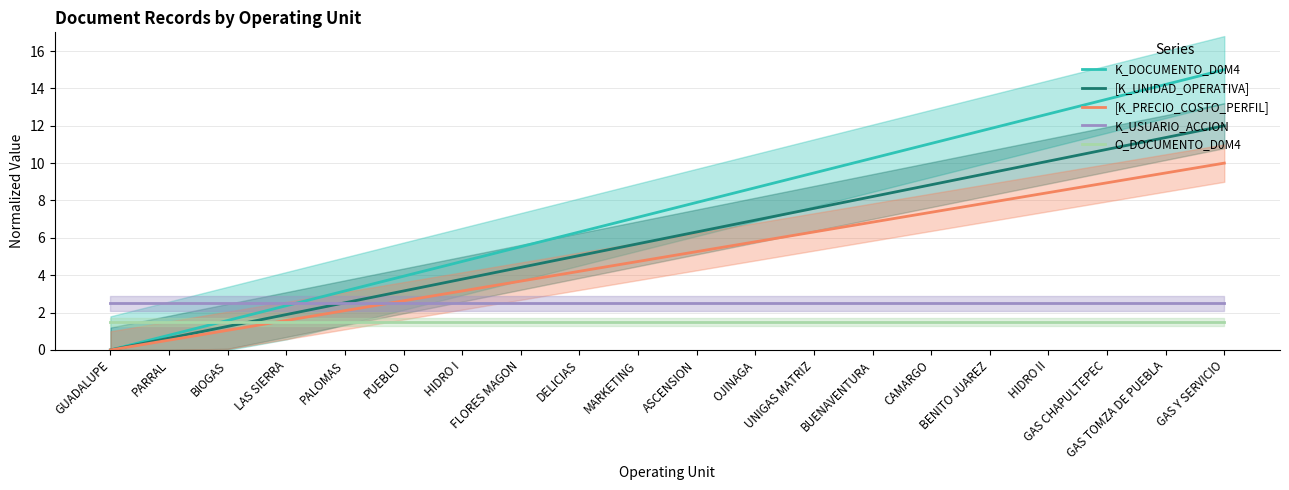

List the series in order of their peak value, highest first.

K_DOCUMENTO_D0M4, [K_UNIDAD_OPERATIVA], [K_PRECIO_COSTO_PERFIL], K_USUARIO_ACCION, O_DOCUMENTO_D0M4